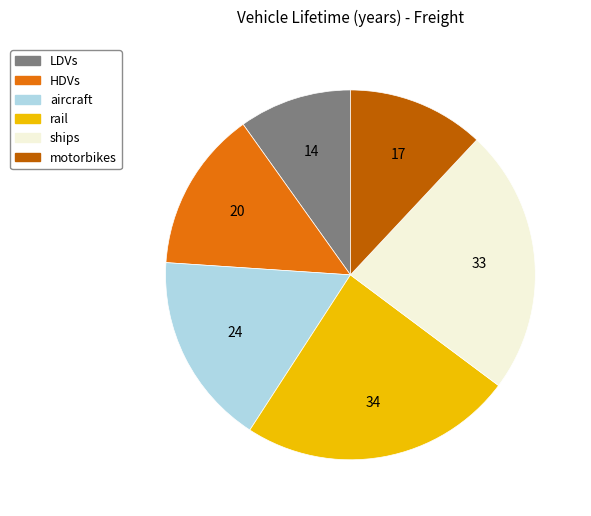

Does any single category account for the majority?

No